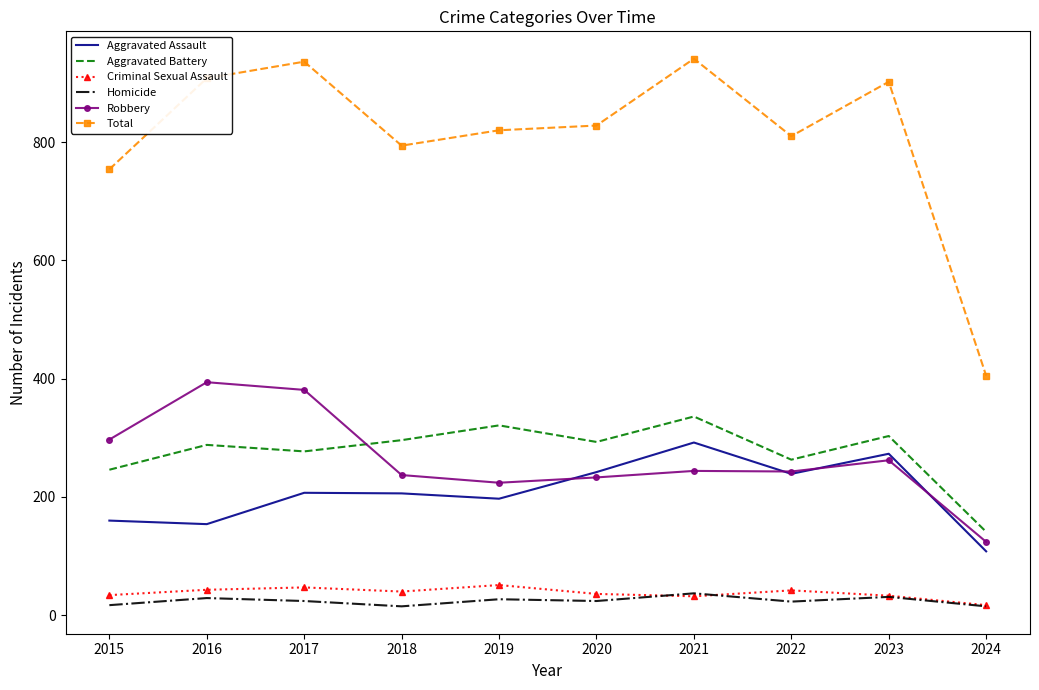

Rank the series by their maximum value, from highest to lowest.

Total, Robbery, Aggravated Battery, Aggravated Assault, Criminal Sexual Assault, Homicide